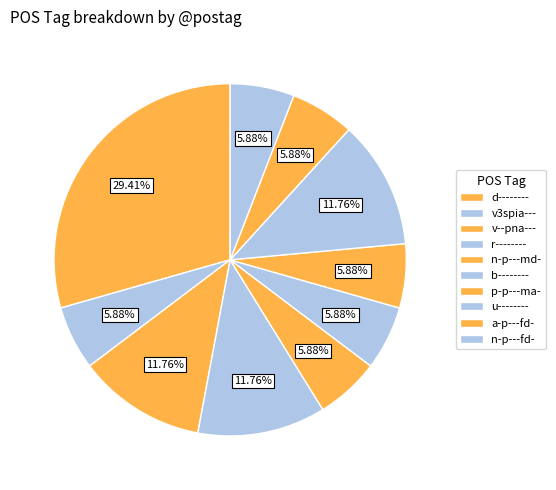

How many segments does this pie chart have?

10